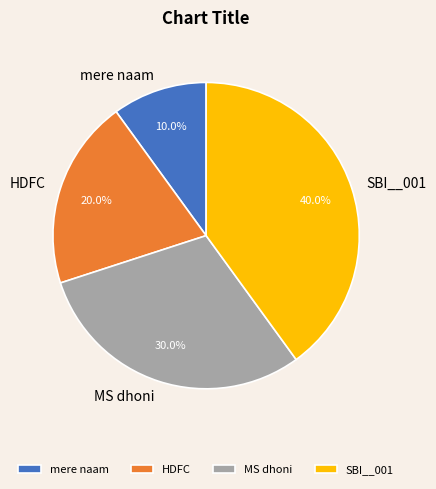

Is there a majority slice in this chart?

No